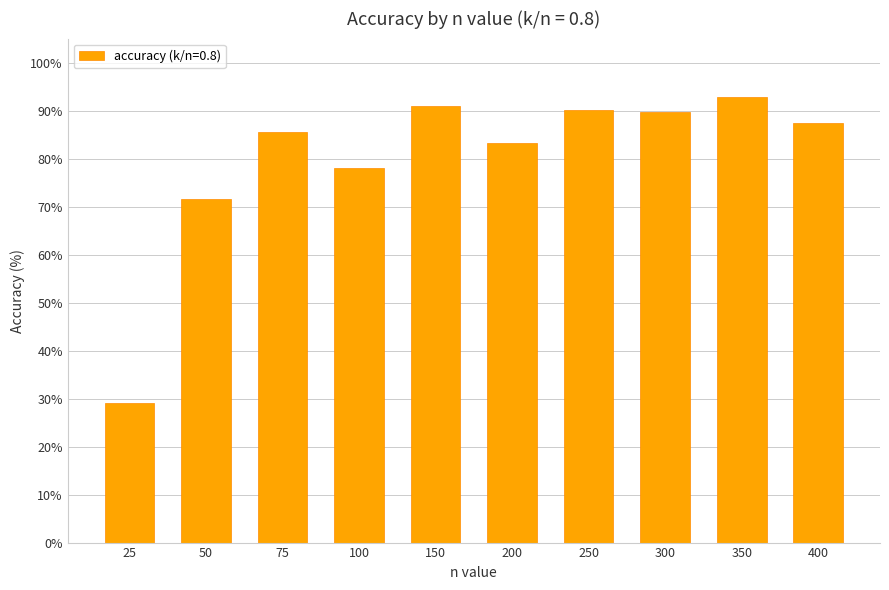

At which label is the value closest to 60?

50